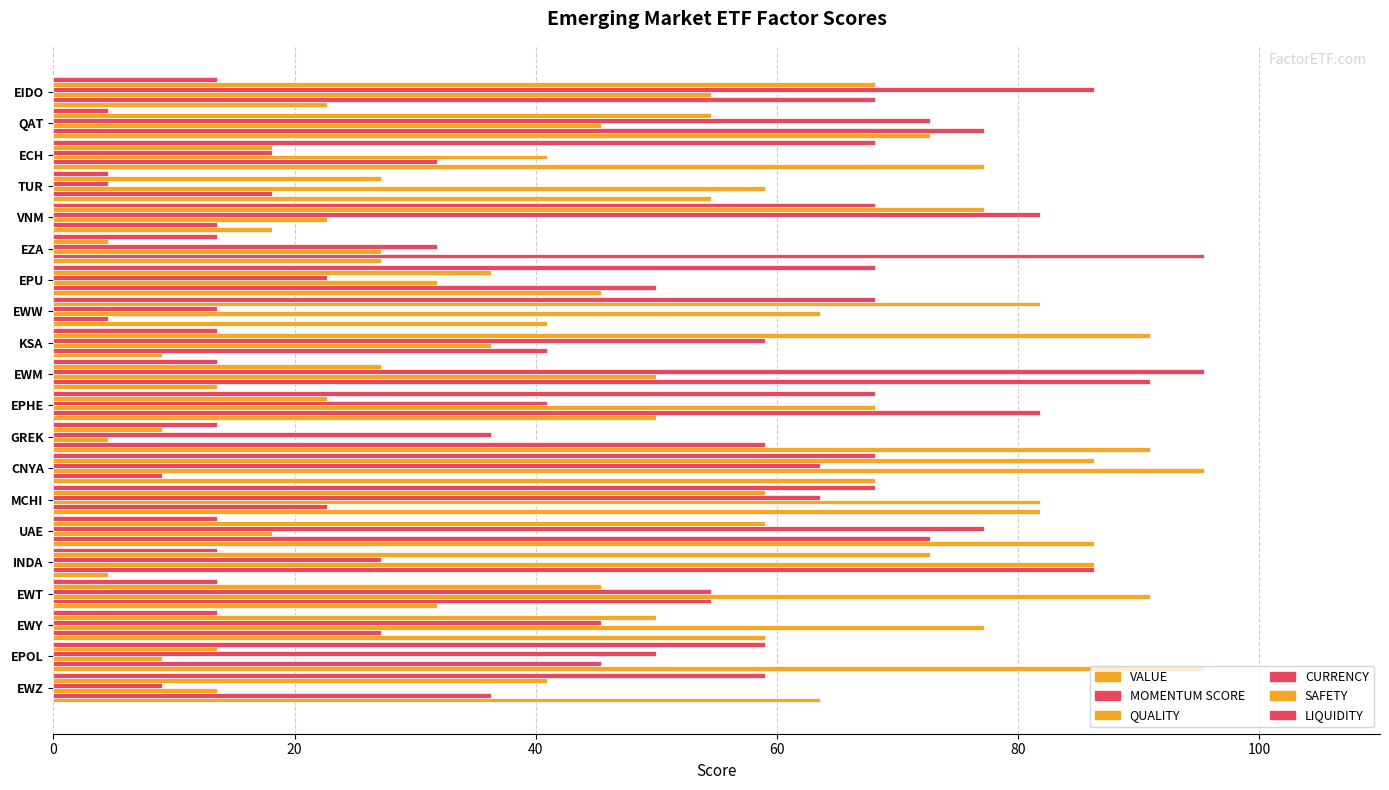

Count the number of categories in the chart.

20